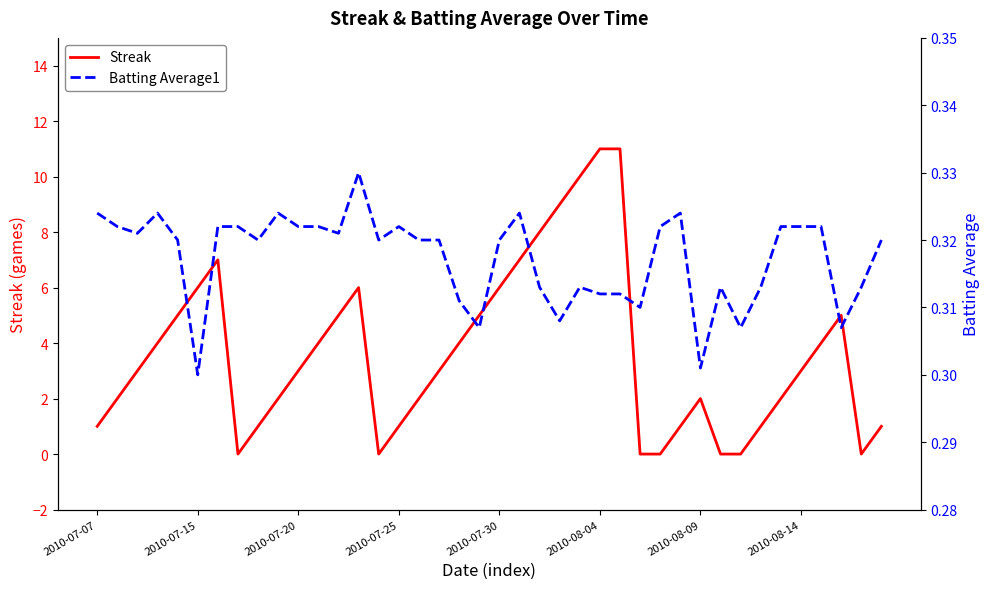

True or false: Streak has a value of 4.9 at 14.

False